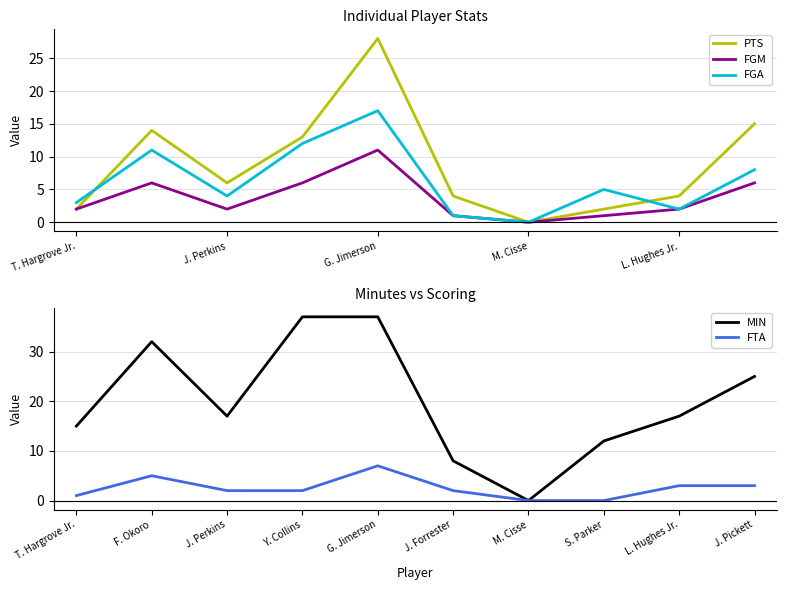

At which label does FGA reach its minimum?

M. Cisse